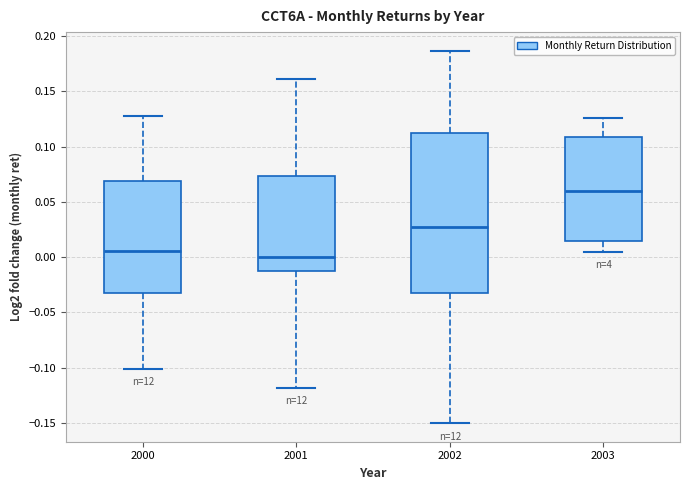

Which box is the tallest, from its lower edge to its upper edge?

2002